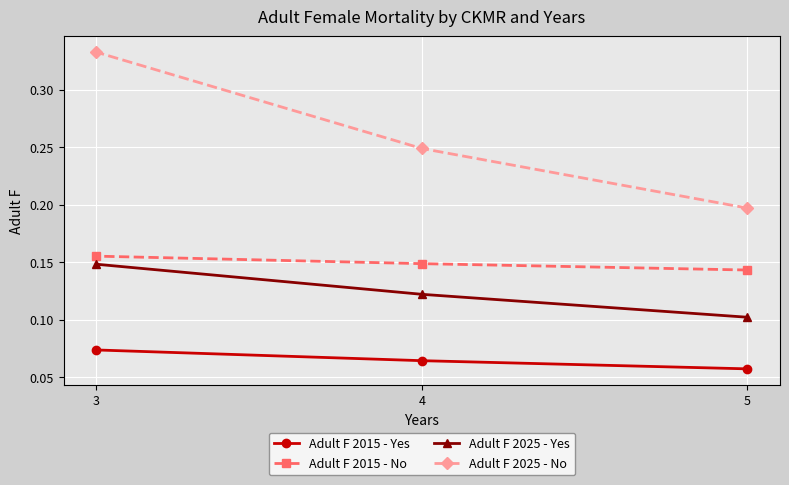

List the labels in order of Adult F 2025 - Yes value, largest first.

3, 4, 5